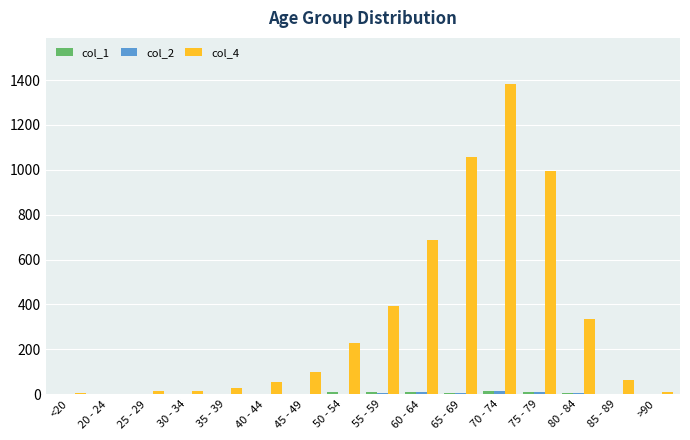

Which series has the largest total across all categories?

col_4